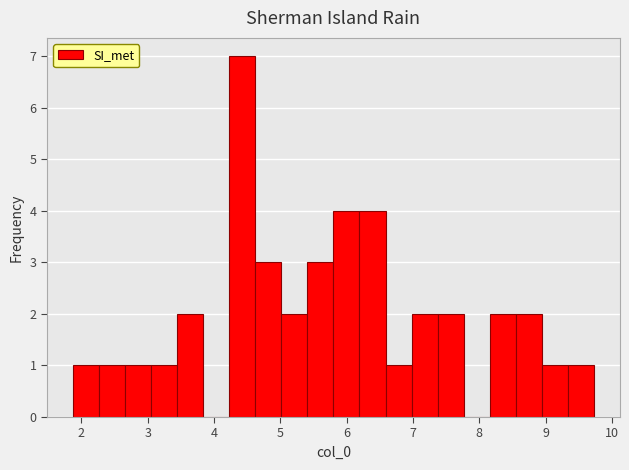

Read against the x-axis, roughly where is the centre of the tallest bar?

4.4